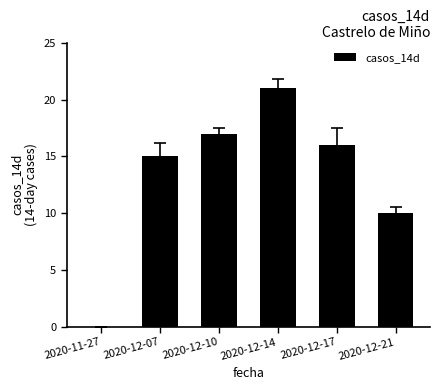

Where is the data nearest to the value 10?

2020-12-21